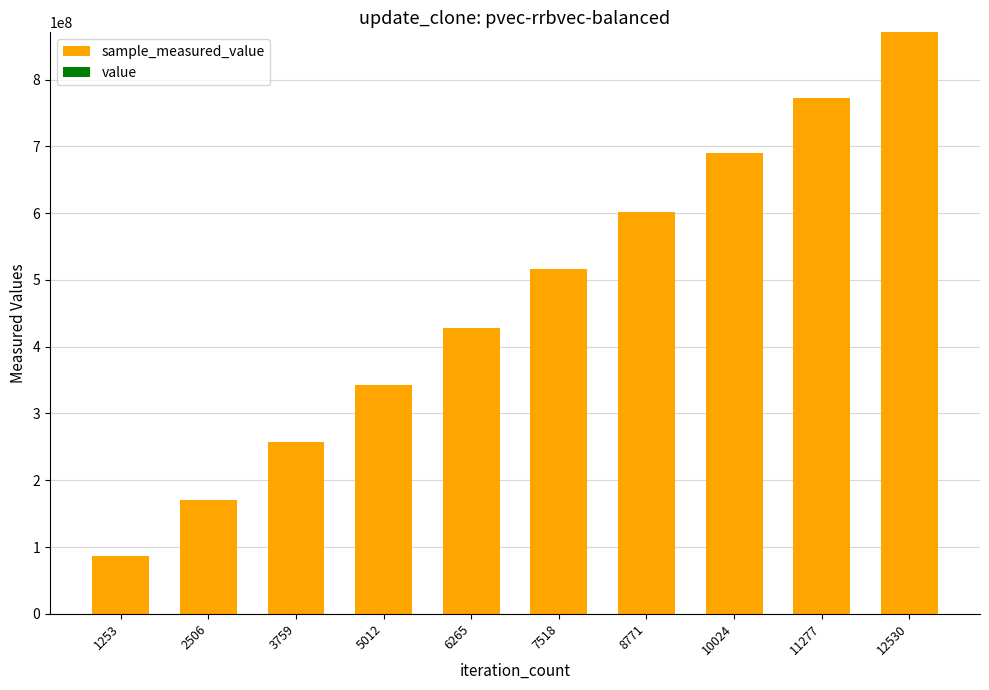

At which category is the sum across all series the highest?

12530